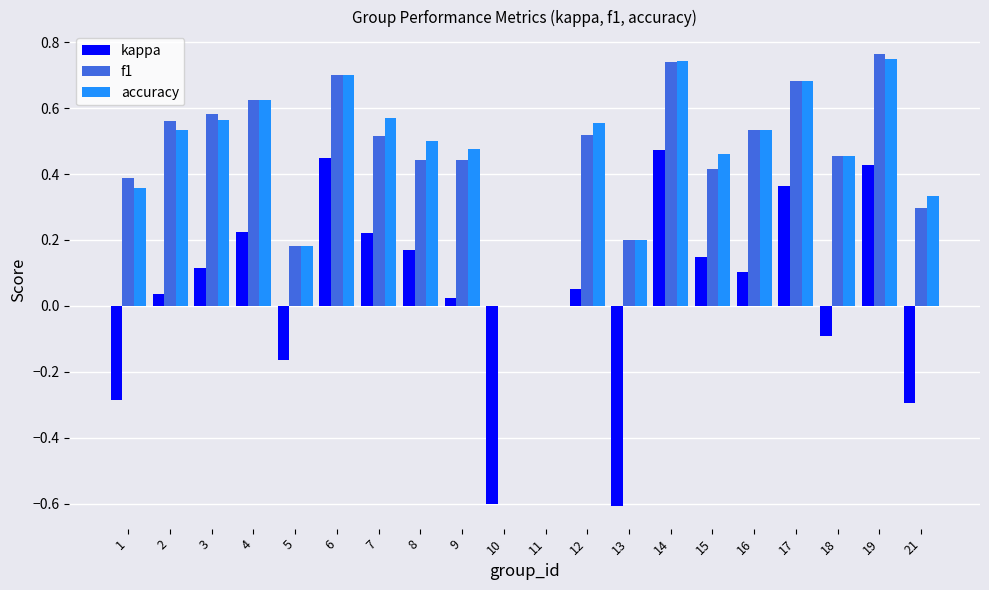

The value of accuracy at 13 is 0.2. True or false?

True